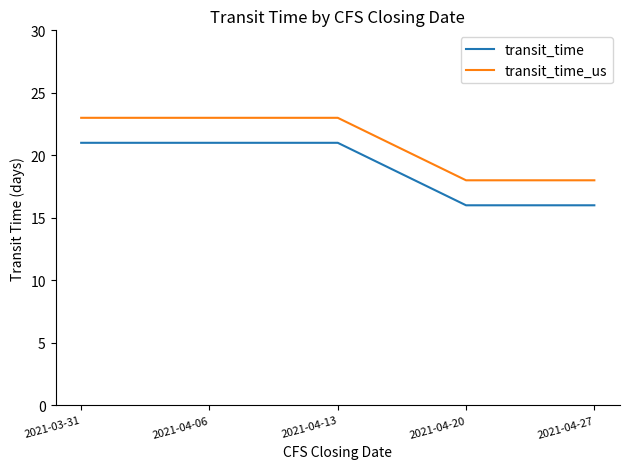

Count the transit_time_us values in the range 18 to 23.

5